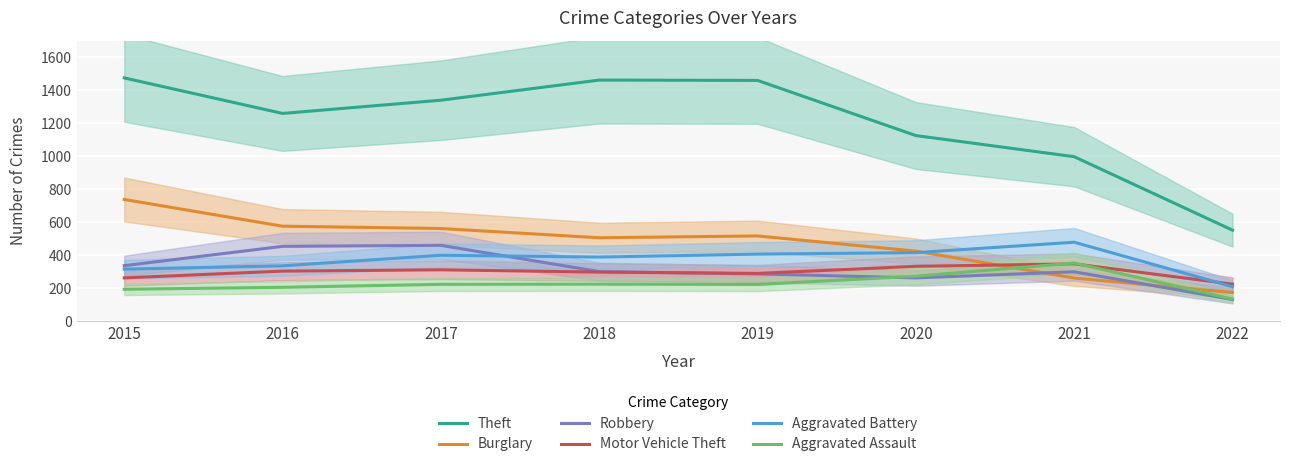

What is the difference between the maximum and minimum values in the Robbery series?

328